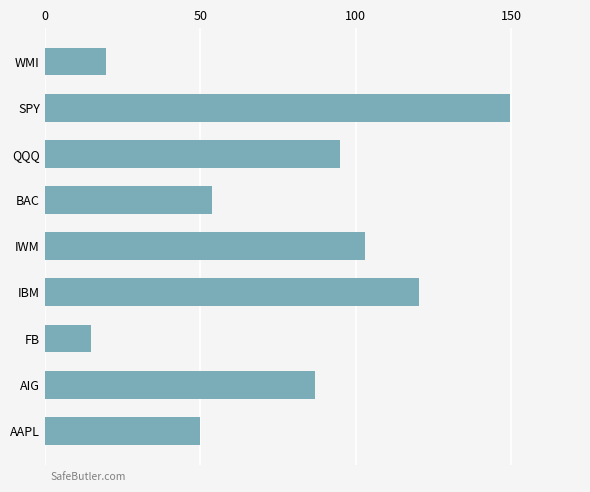

How many data points does each series have?

9